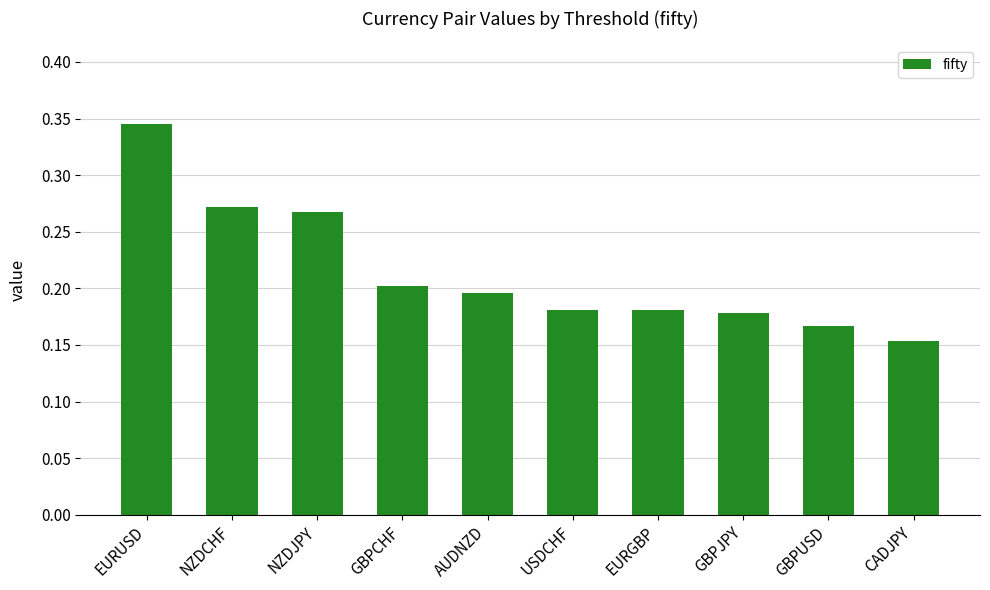

Between GBPUSD and USDCHF, which is larger?

USDCHF